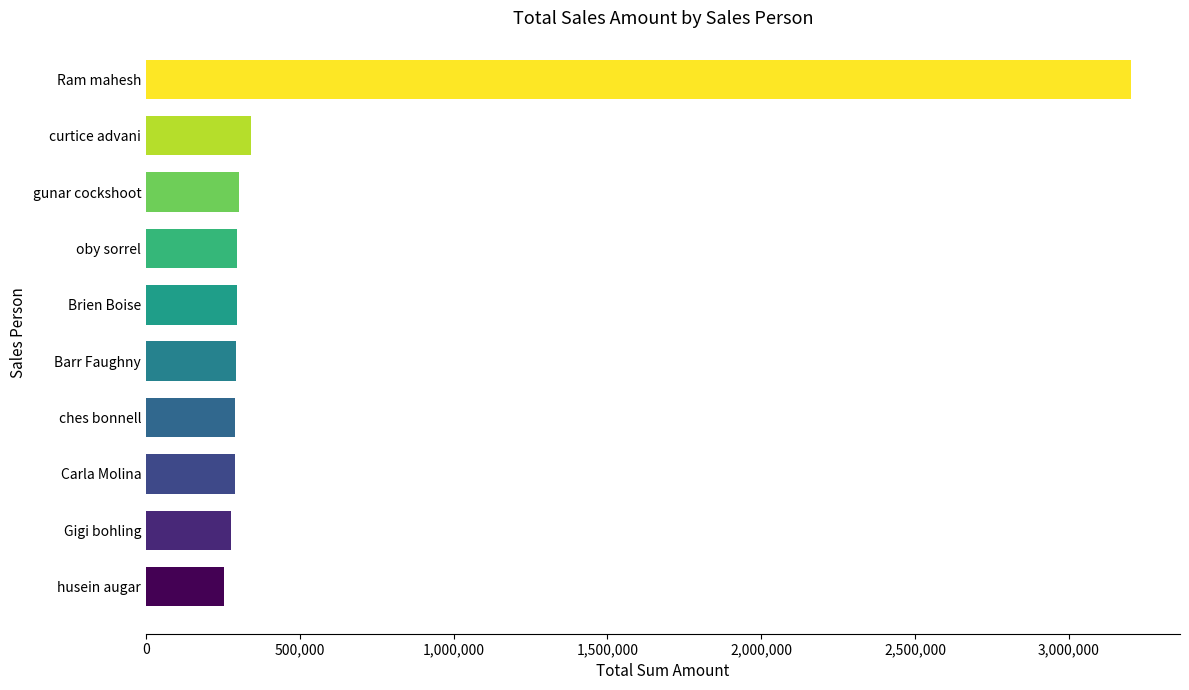

What is the average value?

584324